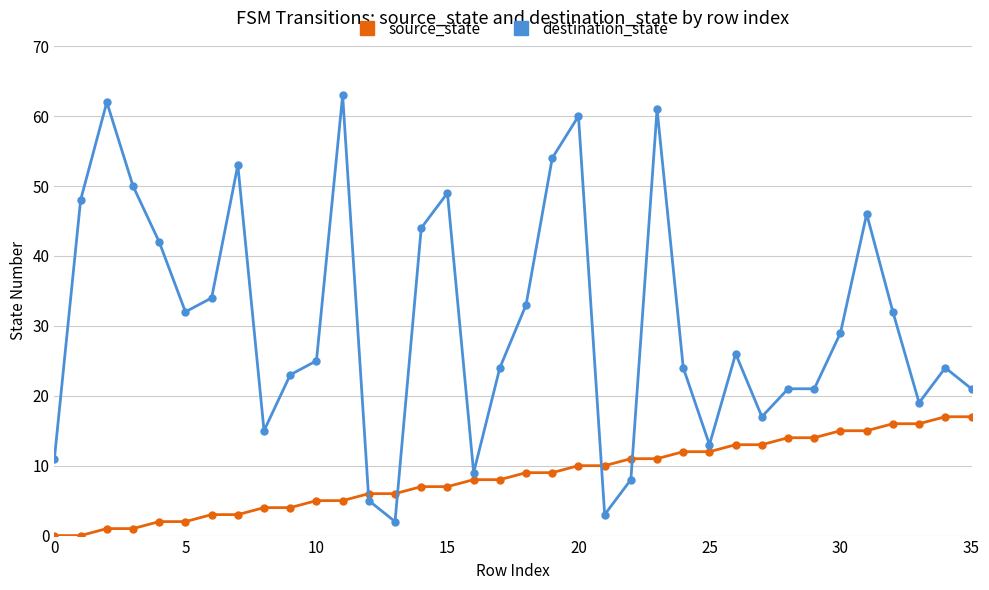

True or false: destination_state has more than 2 interior local peaks.

True